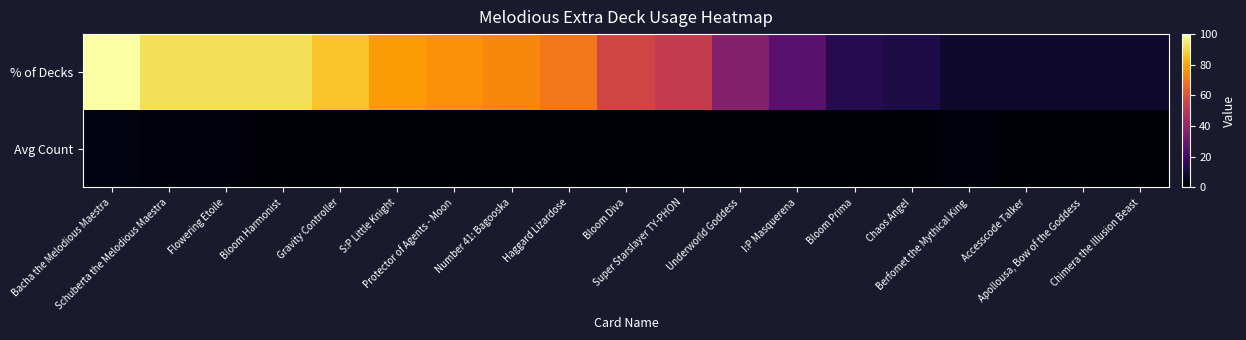

Reading right to left, transcribe all the data shown in this chart.

% of Decks: Chimera the Illusion Beast=8.0	Apollousa, Bow of the Goddess=8.0	Accesscode Talker=8.0	Berfomet the Mythical King=8.0	Chaos Angel=12.0	Bloom Prima=14.0	I:P Masquerena=26.0	Underworld Goddess=36.0	Super Starslayer TY-PHON=52.0	Bloom Diva=56.0	Haggard Lizardose=70.0	Number 41: Bagooska=74.0	Protector of Agents - Moon=76.0	S:P Little Knight=78.0	Gravity Controller=86.0	Bloom Harmonist=92.0	Flowering Etoile=92.0	Schuberta the Melodious Maestra=92.0	Bacha the Melodious Maestra=100.0
Avg Count: Chimera the Illusion Beast=1.0	Apollousa, Bow of the Goddess=1.0	Accesscode Talker=1.0	Berfomet the Mythical King=2.0	Chaos Angel=1.0	Bloom Prima=1.0	I:P Masquerena=1.0	Underworld Goddess=1.0	Super Starslayer TY-PHON=1.0	Bloom Diva=1.0	Haggard Lizardose=1.0	Number 41: Bagooska=1.0	Protector of Agents - Moon=1.0	S:P Little Knight=1.0	Gravity Controller=1.0	Bloom Harmonist=1.4	Flowering Etoile=2.0	Schuberta the Melodious Maestra=2.0	Bacha the Melodious Maestra=2.8